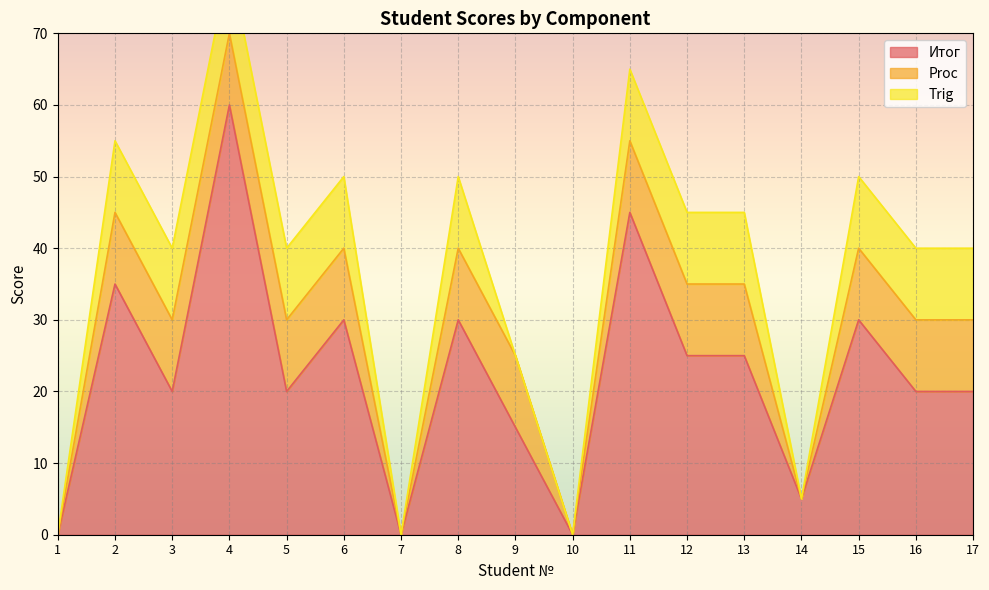

Is it true that Итог equals 20 at 3?

True